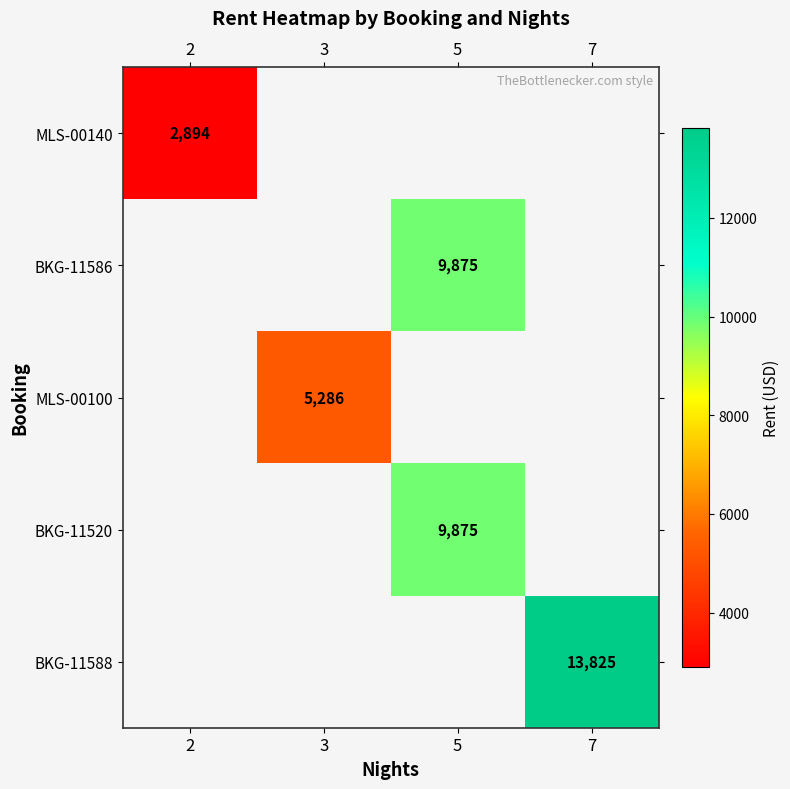

At which category does the chart reach its peak across all series?

7